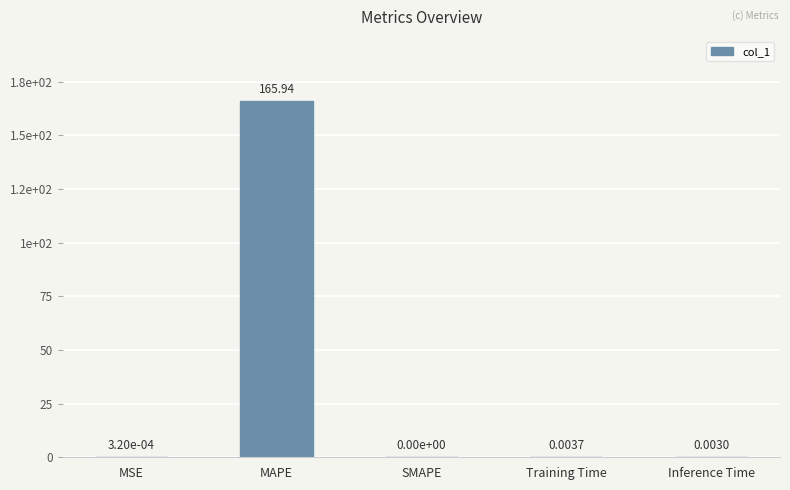

How many positive values are there?

4